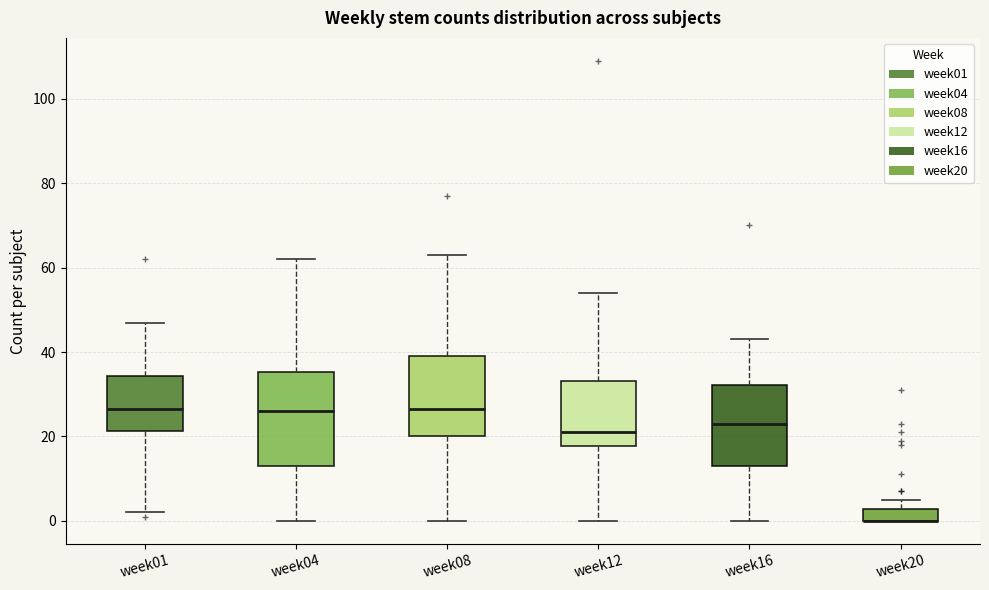

Which box is the tallest, from its lower edge to its upper edge?

week04